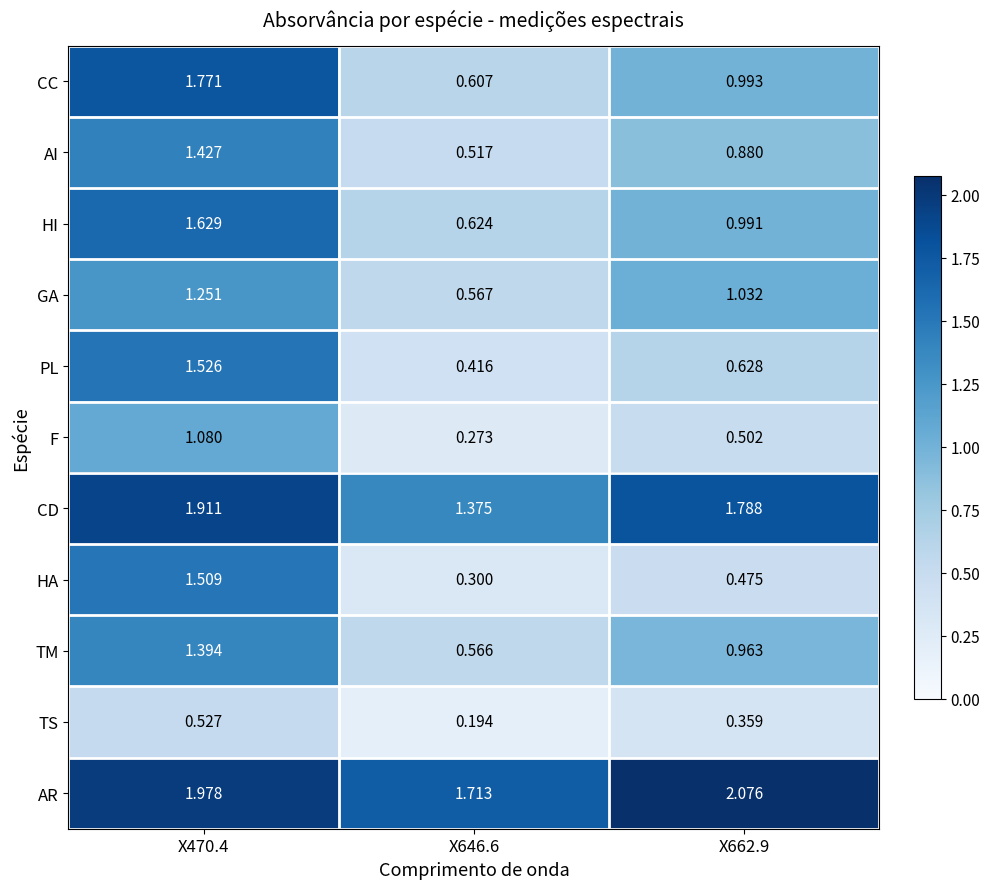

Which series has the largest total across all categories?

AR